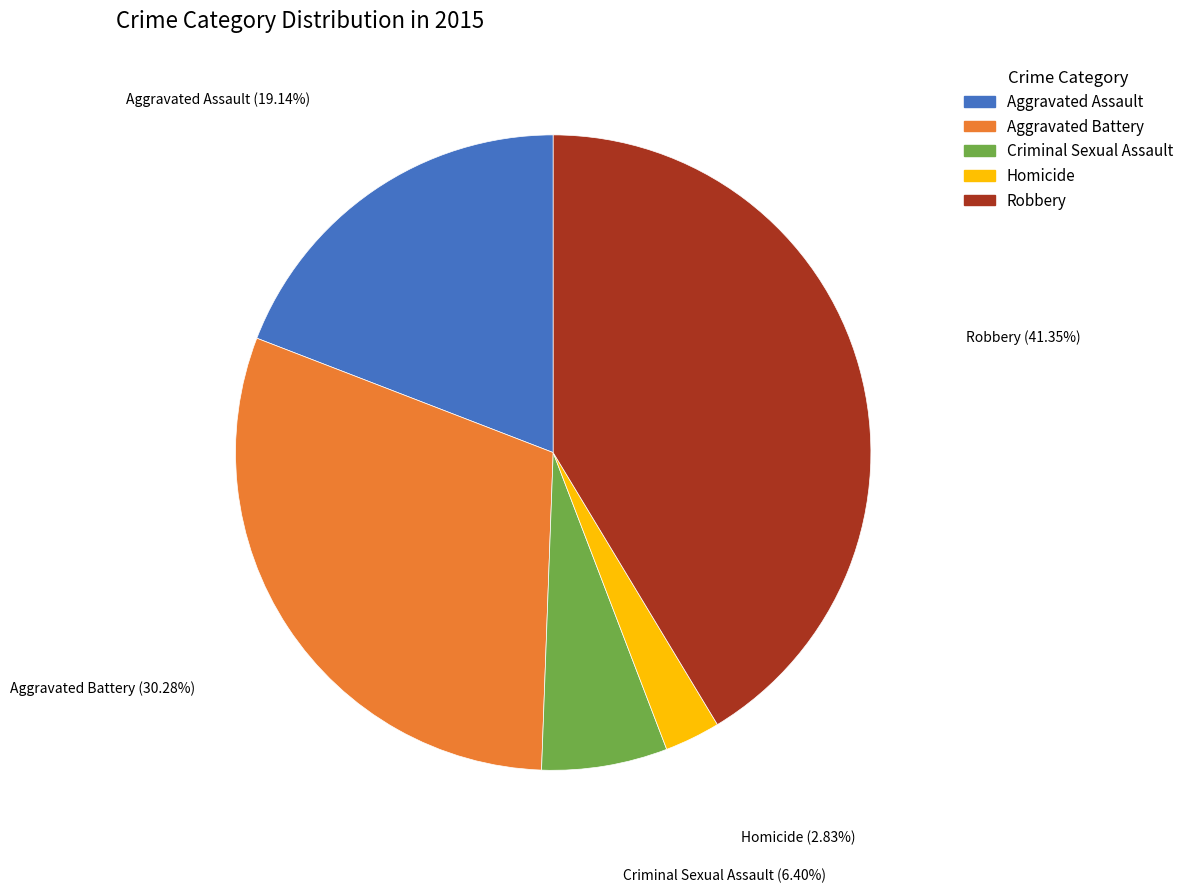

Does Aggravated Assault account for over 50% of the chart?

No